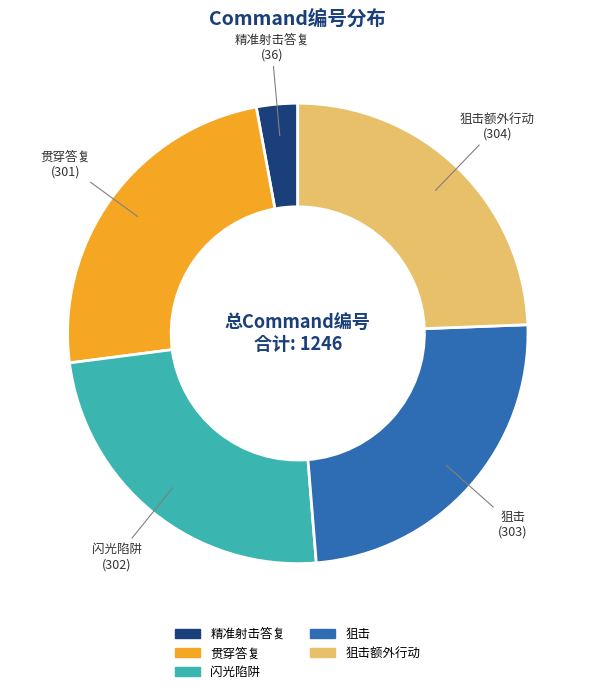

Is there a majority slice in this chart?

No